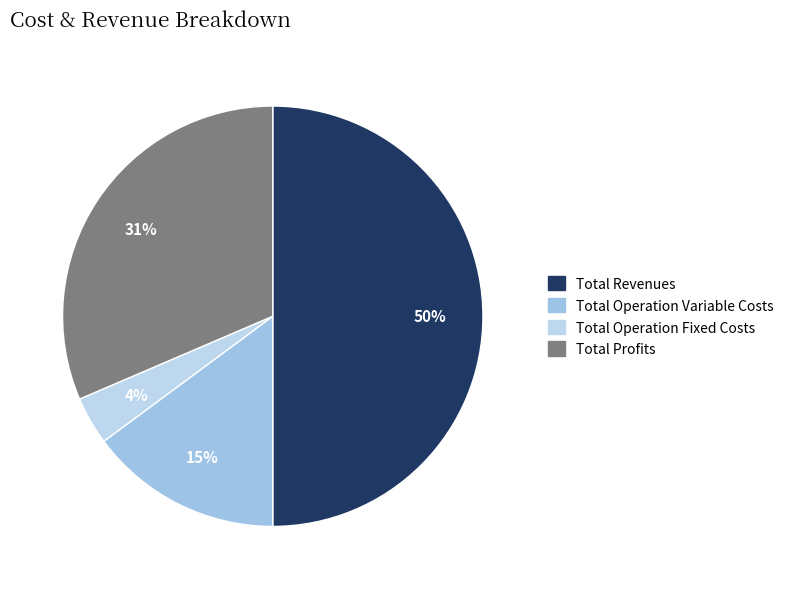

Is Total Profits the majority of the pie?

No